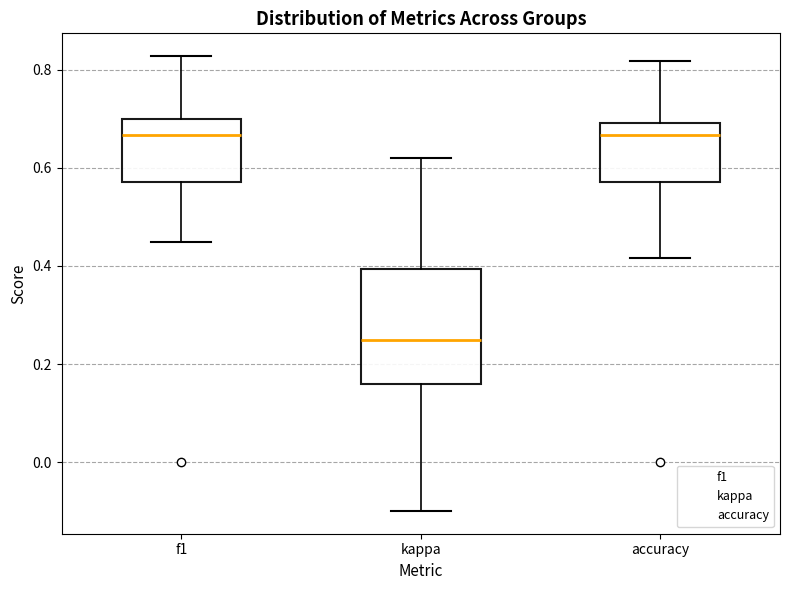

Reading left to right, transcribe this box plot: for each box, give where its median line is, the range the box spans, and where its two whiskers end, as read against the y-axis. The values are not printed on the chart, so give them approximately, as read against the axis.

f1: median 0.66, box 0.58 to 0.70, whiskers 0.44 to 0.82
kappa: median 0.26, box 0.16 to 0.40, whiskers -0.10 to 0.62
accuracy: median 0.66, box 0.58 to 0.70, whiskers 0.42 to 0.82